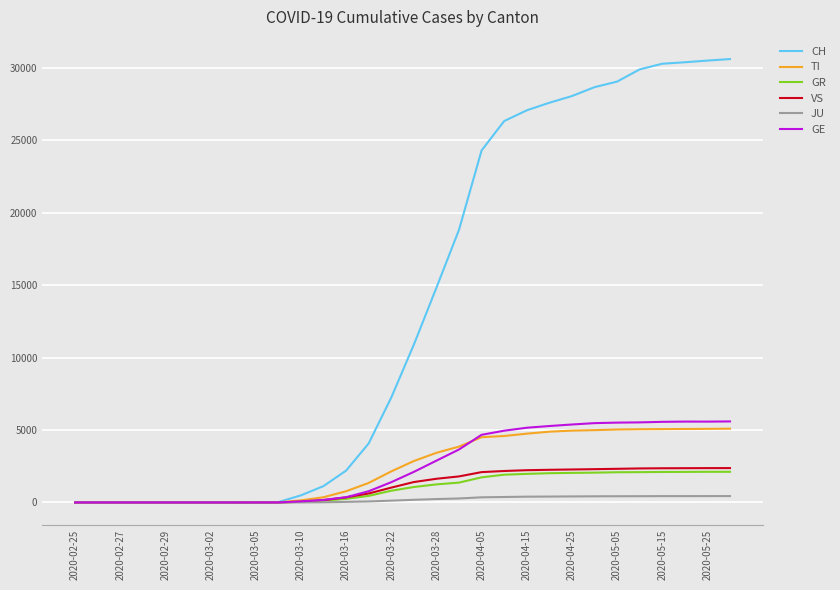

Which series has the widest spread of values?

CH